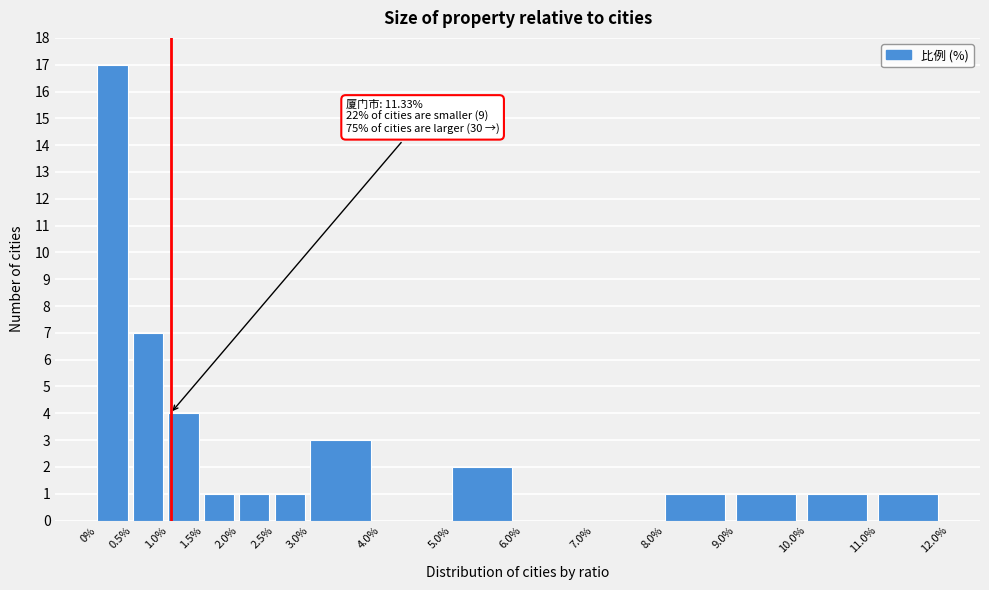

Which range on the x-axis has the tallest bar?

0% to 0.5%